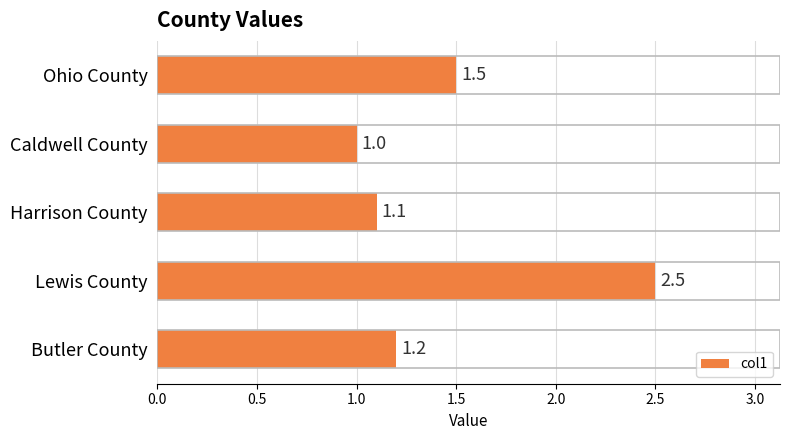

How many bars are there in total?

5